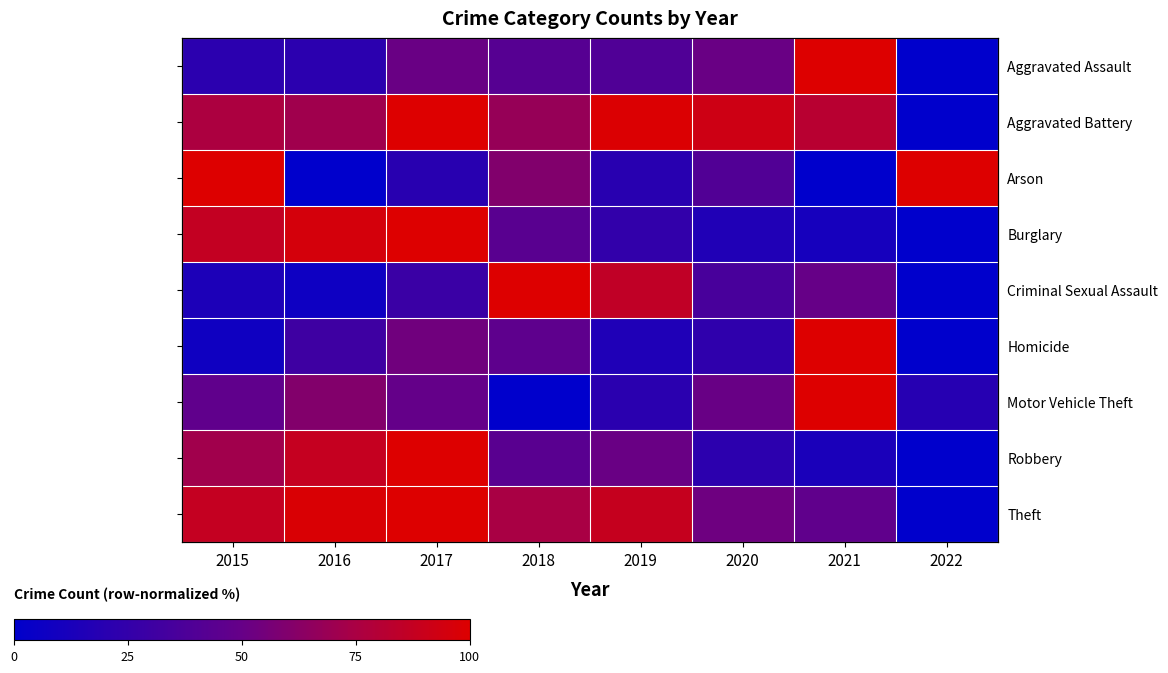

Is it true that Motor Vehicle Theft equals 36.9 at 2016?

False